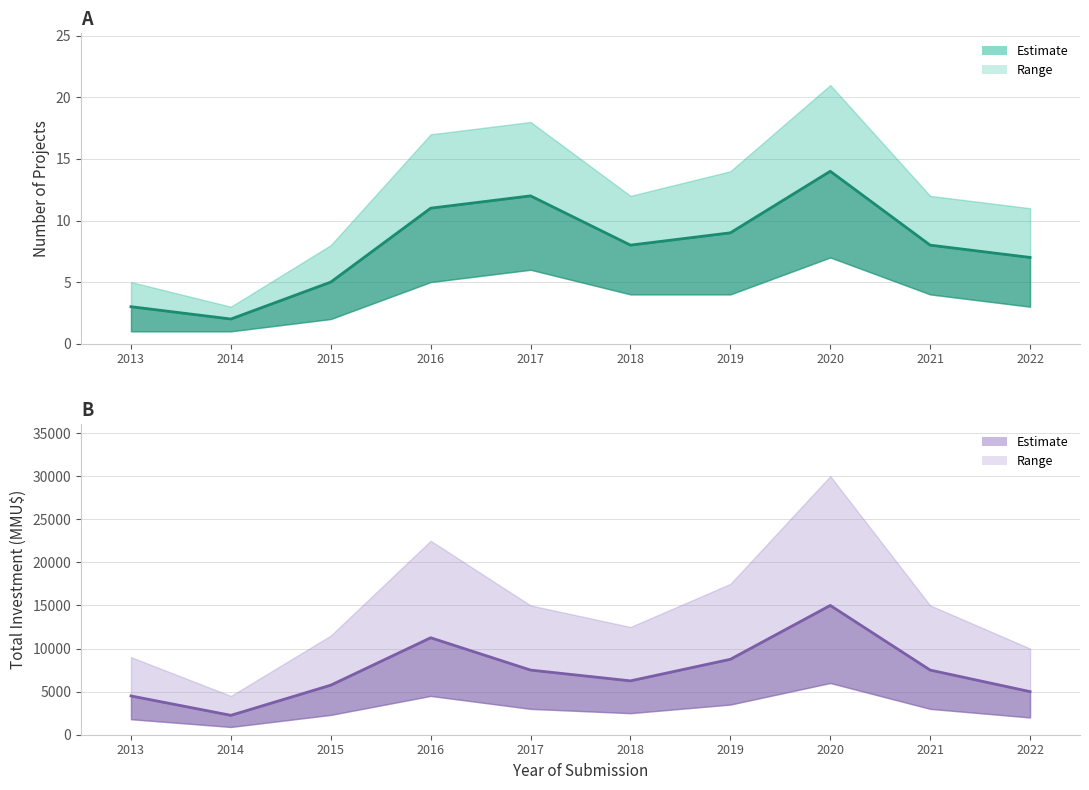

What is the difference between the second highest and second lowest values in the Investment (mid) series?

6750